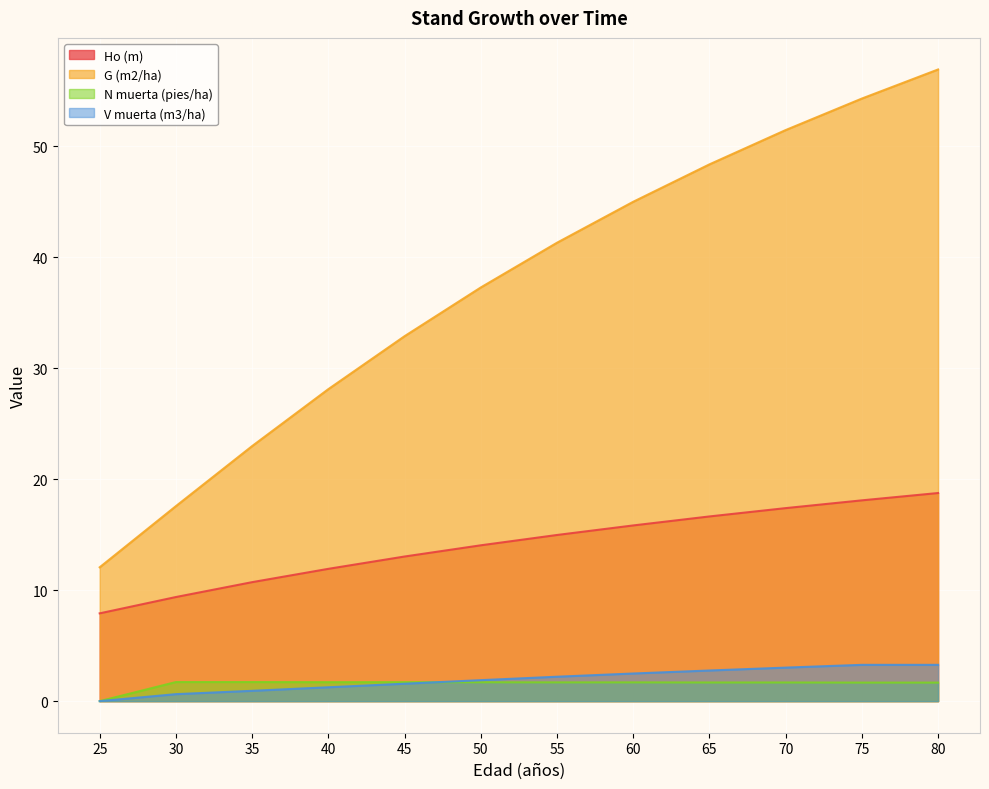

Which series has the largest total across all categories?

G (m2/ha)